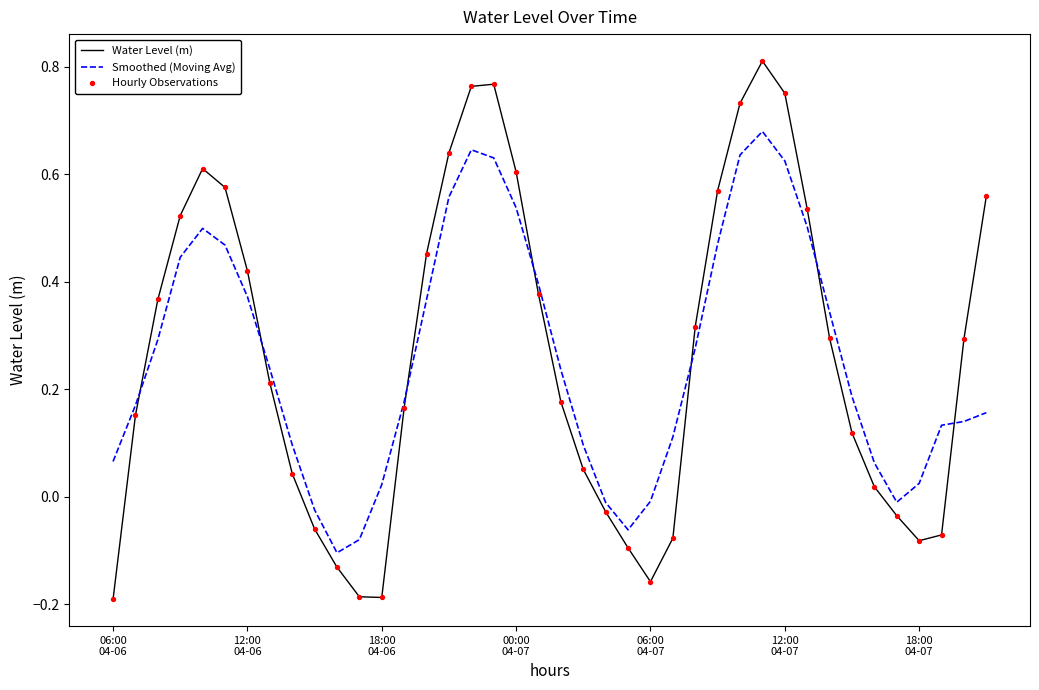

Which series has the largest range (max minus min)?

Water Level (m)